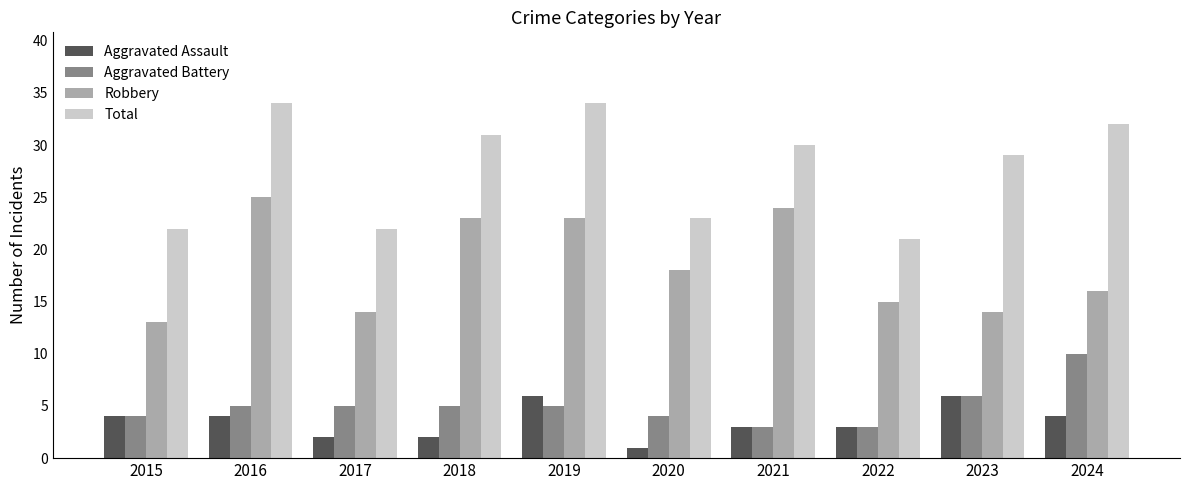

Which category has the lowest value across all series?

2020